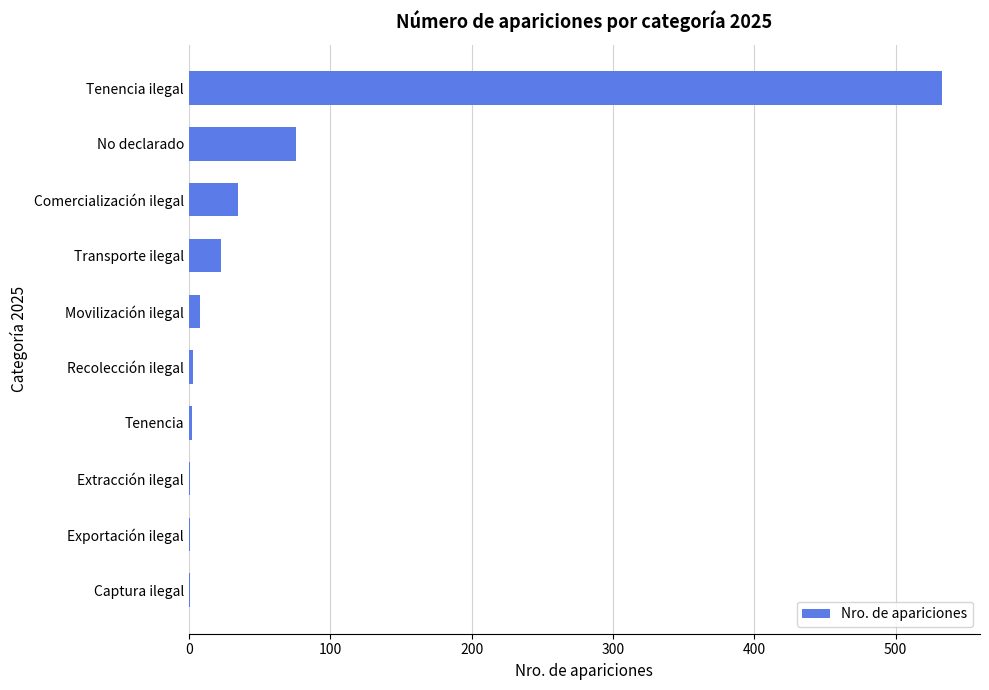

What is the approximate value at Comercialización ilegal?

35